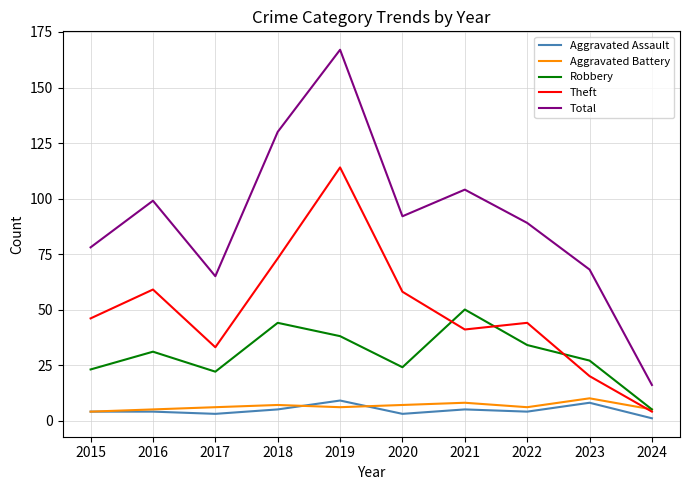

How many lines are shown in the chart?

5